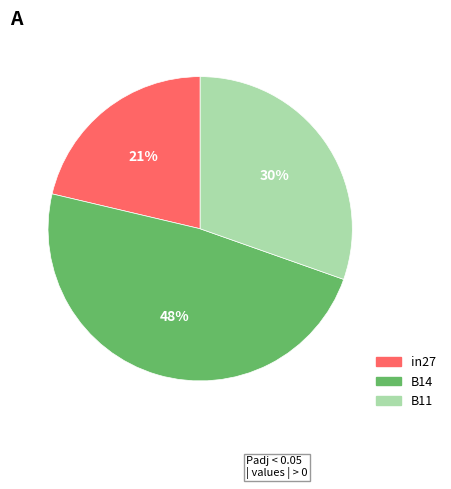

Does in27 represent more than half of the total?

No